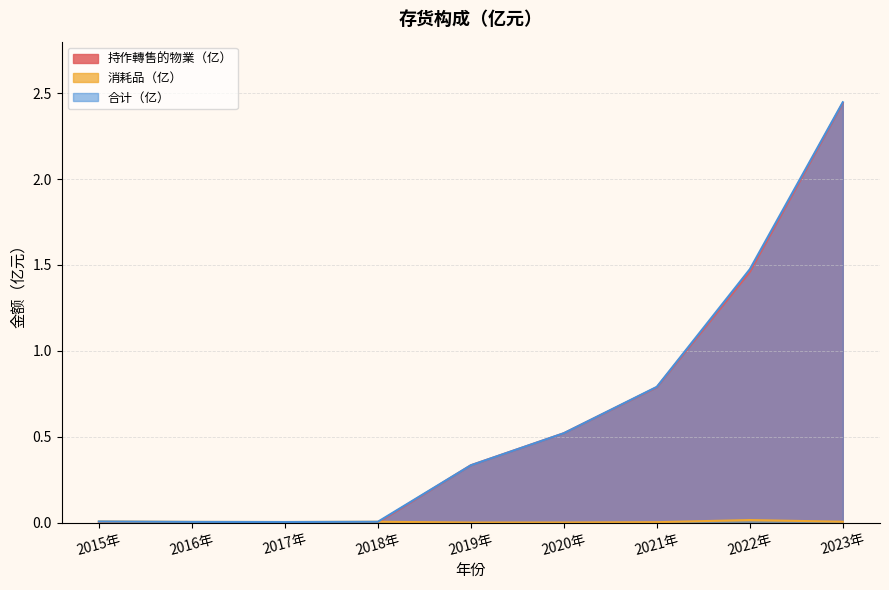

Which series has the largest total across all categories?

合计（亿）